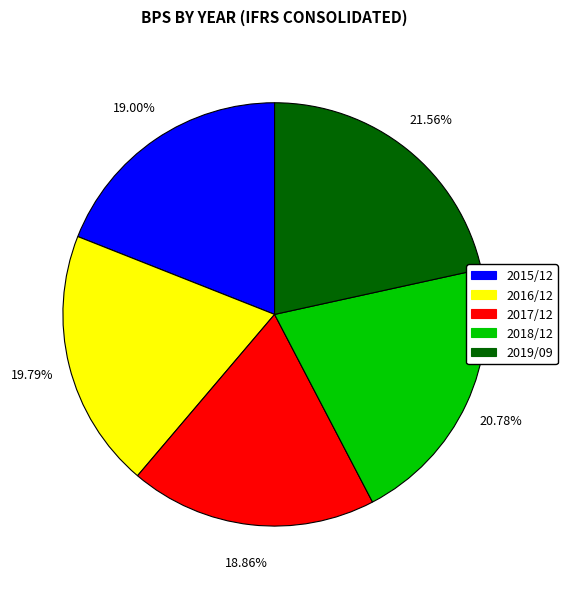

Does 2017/12 represent more than half of the total?

No